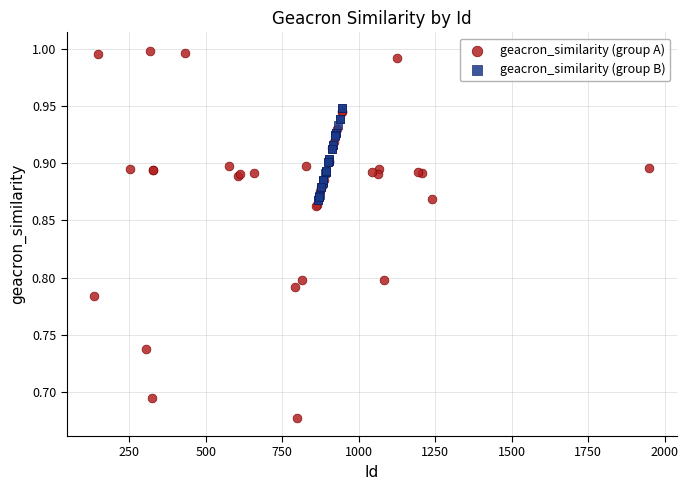

Which series contains the highest Y value?

geacron_similarity (group A)